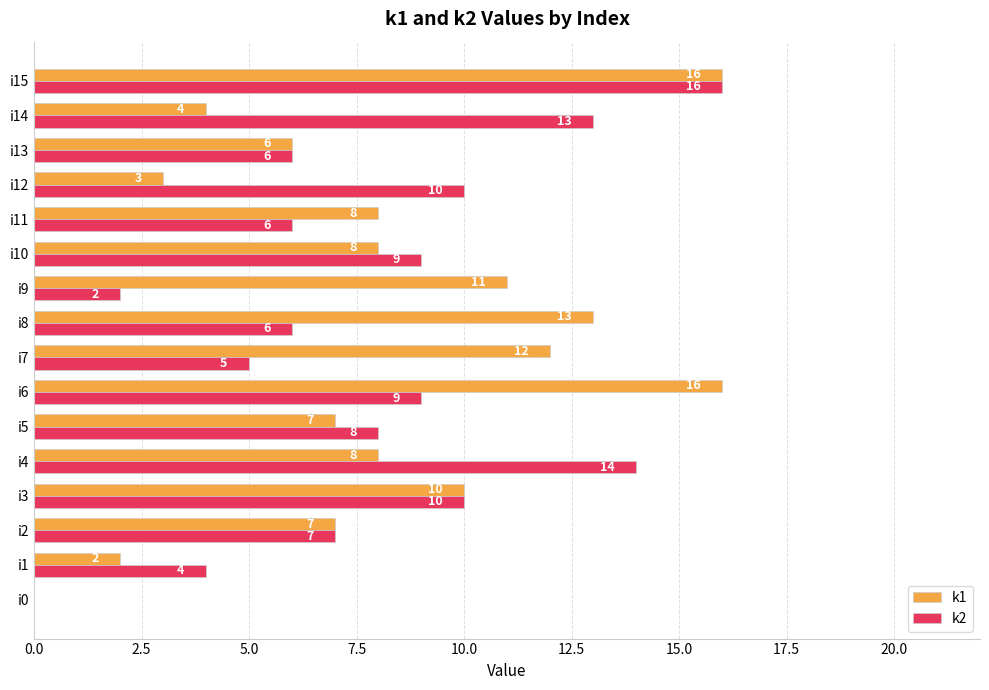

The k1 series shows 10 at i13. True or false?

False